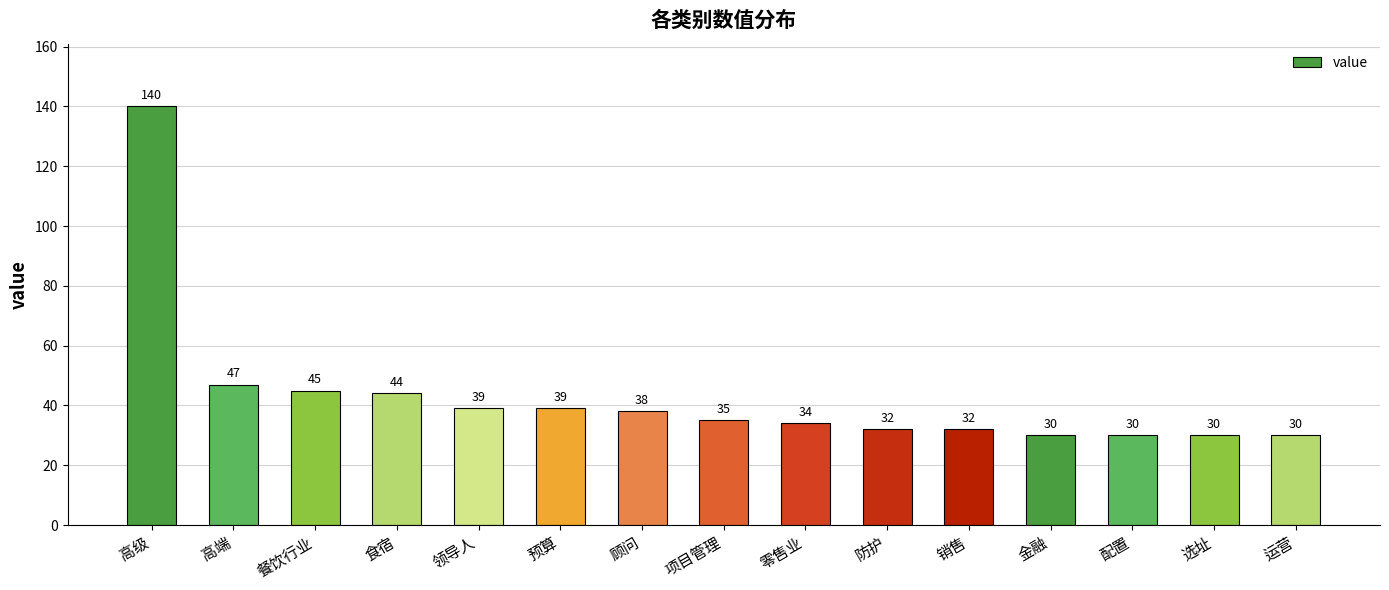

Reading right to left, list all the values displayed in this chart.

30	30	30	30	32	32	34	35	38	39	39	44	45	47	140